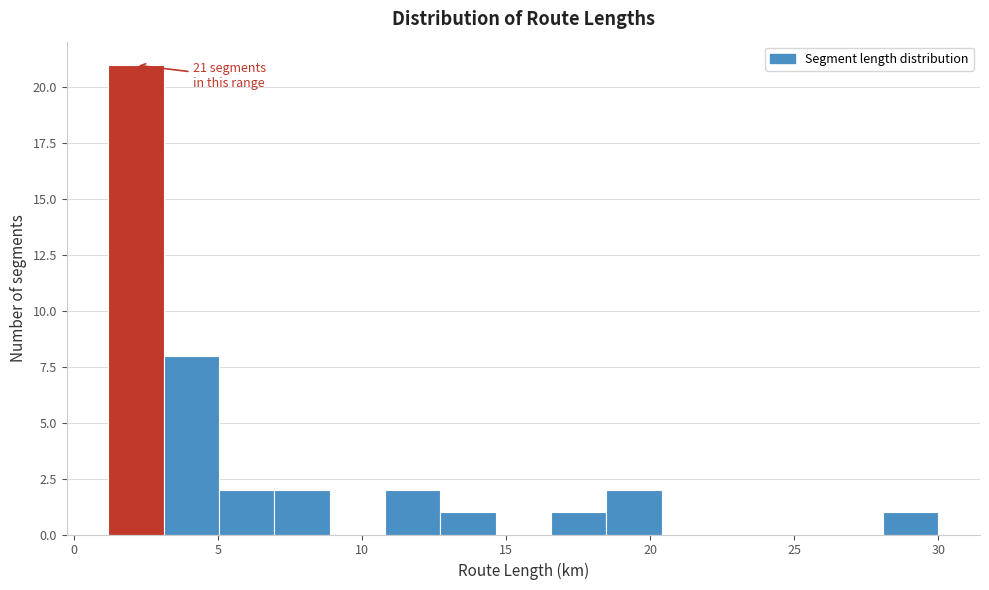

Around what value on the x-axis is the tallest bar? Give the approximate position of its centre, as read against the axis.

2.0